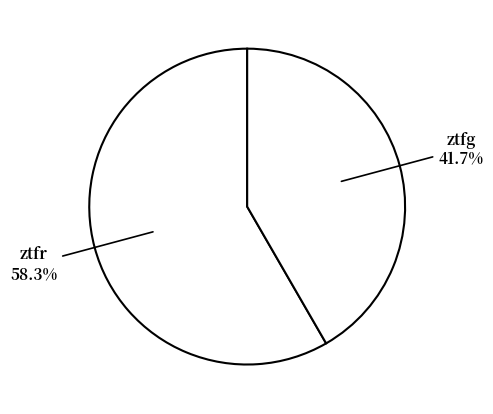

To the nearest percent, what is the average slice percentage?

50%